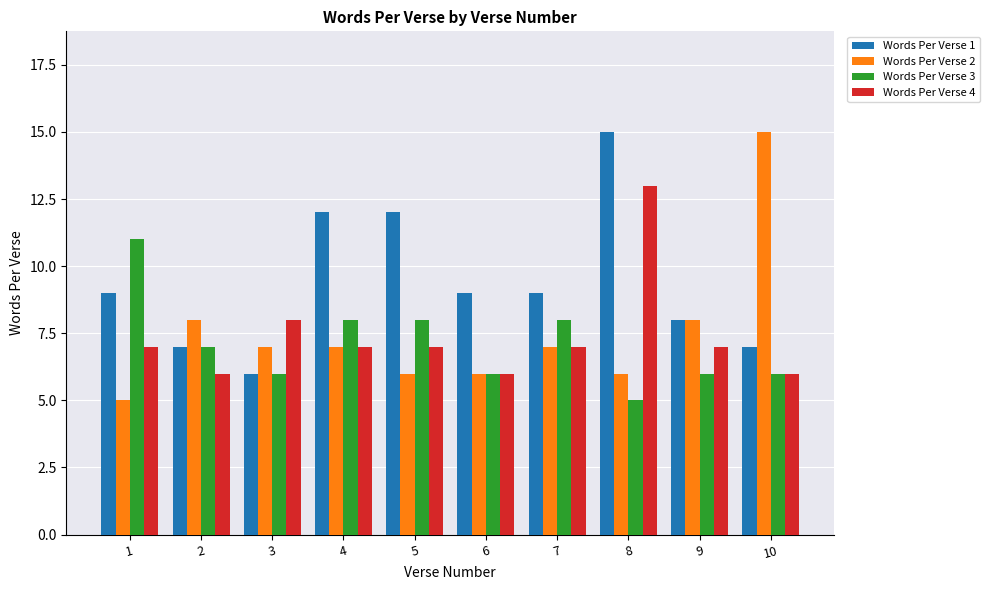

Count the number of data series in this chart.

4